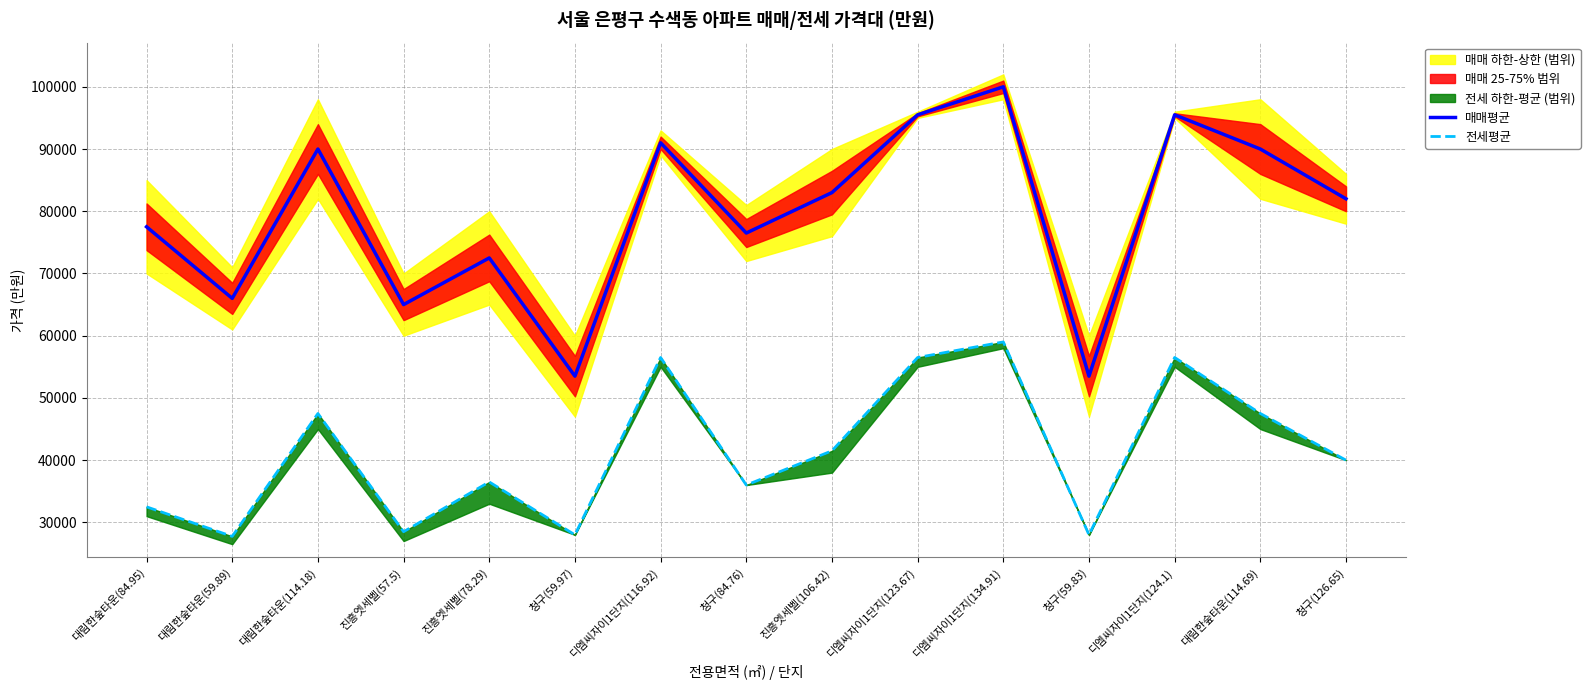

What is the difference between the second highest and minimum values in the 전세평균 series?

28750